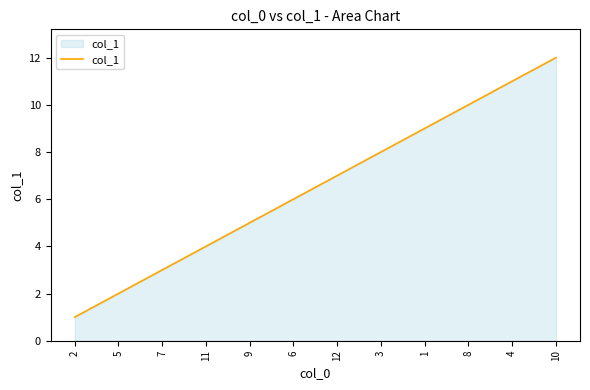

Rank the categories by value from lowest to highest.

2, 5, 7, 11, 9, 6, 12, 3, 1, 8, 4, 10